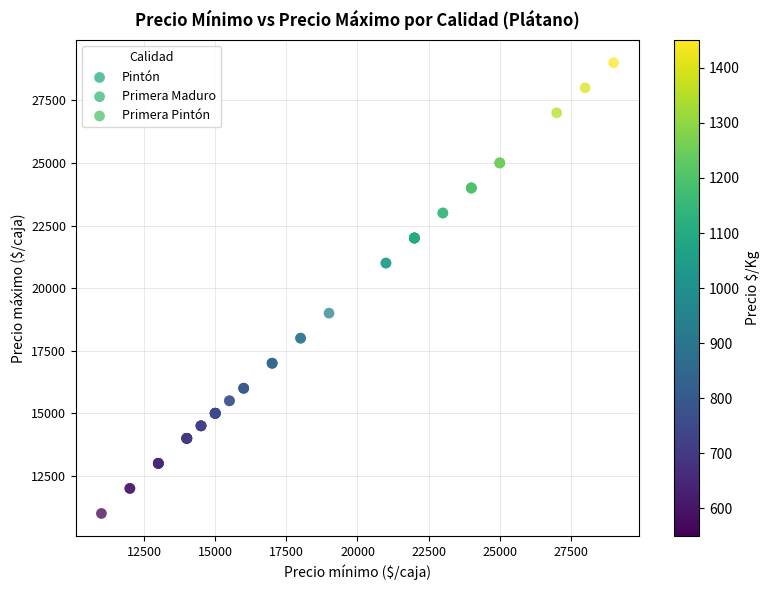

Which series has the widest spread of Y values?

Pintón